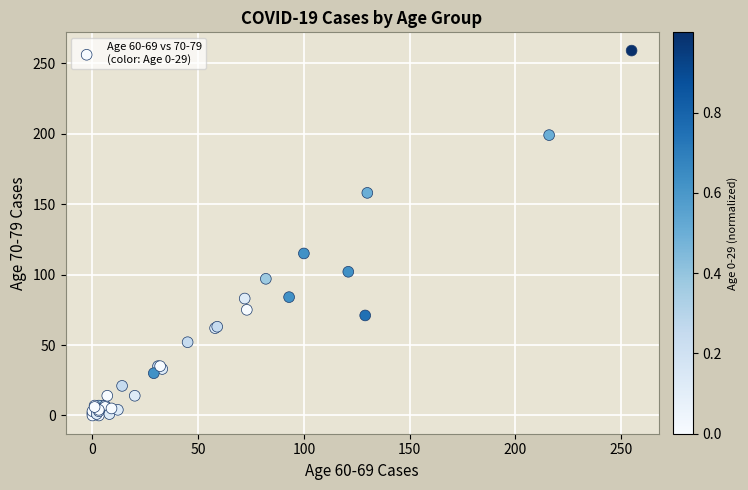

What Y value in the scatter plot is closest to 129?

115